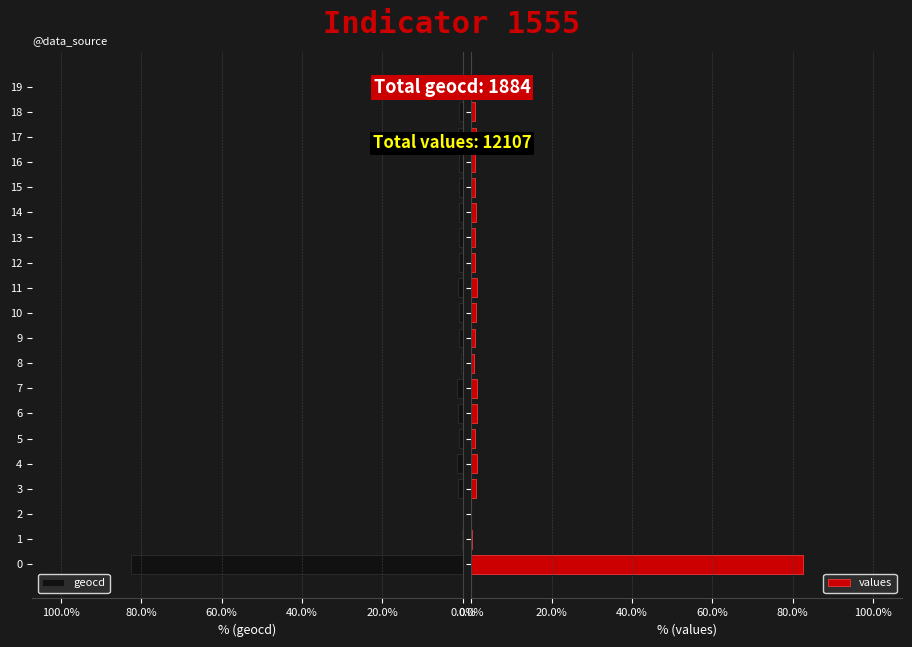

Rank the series by their average value, from highest to lowest.

values, geocd